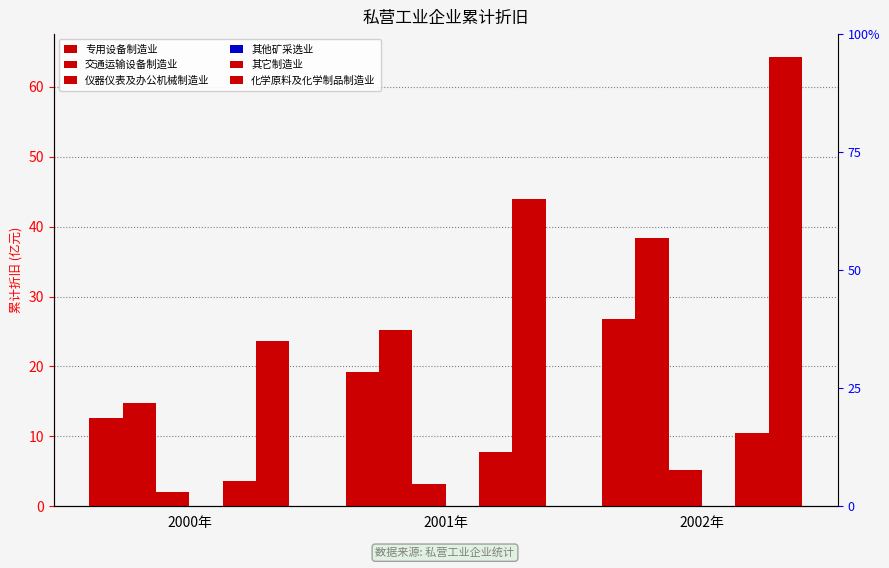

What value does the 其它制造业 series have at 2000年?

3.7